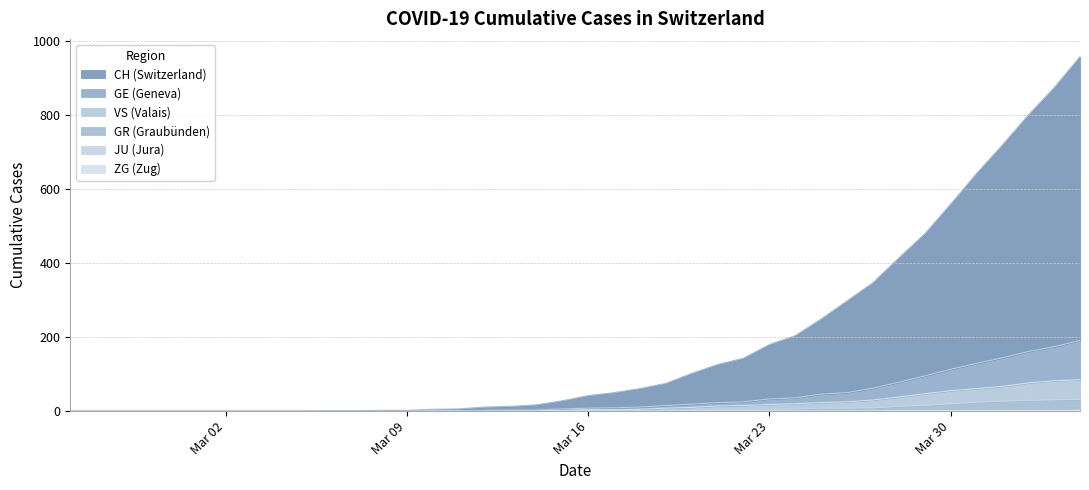

Does the chart display data point markers on the line(s)?

No